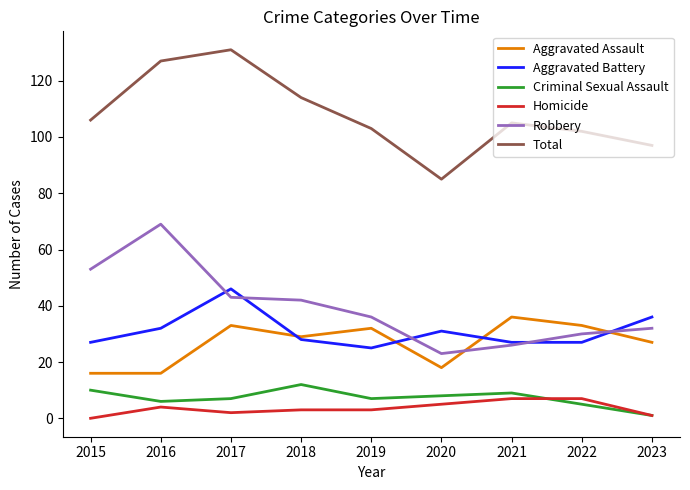

Reading left to right, list all the values displayed in this chart.

Aggravated Assault: 16	16	33	29	32	18	36	33	27
Aggravated Battery: 27	32	46	28	25	31	27	27	36
Criminal Sexual Assault: 10	6	7	12	7	8	9	5	1
Homicide: 0	4	2	3	3	5	7	7	1
Robbery: 53	69	43	42	36	23	26	30	32
Total: 106	127	131	114	103	85	105	102	97